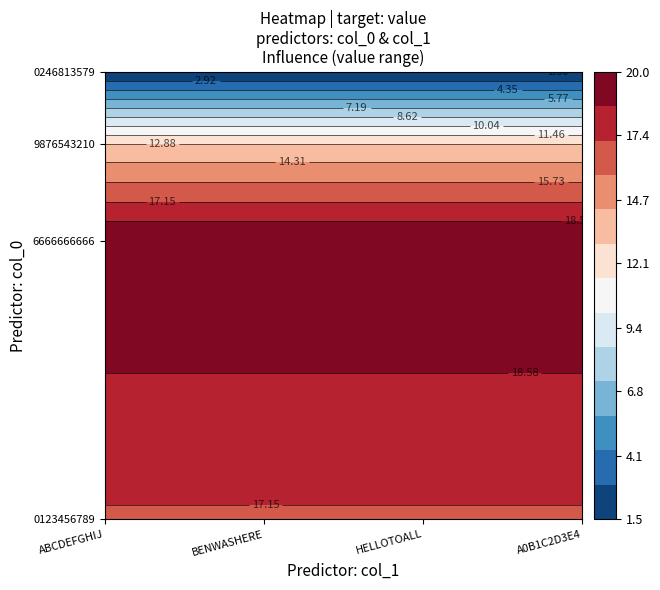

At which label does the data first exceed 17?

6666666666